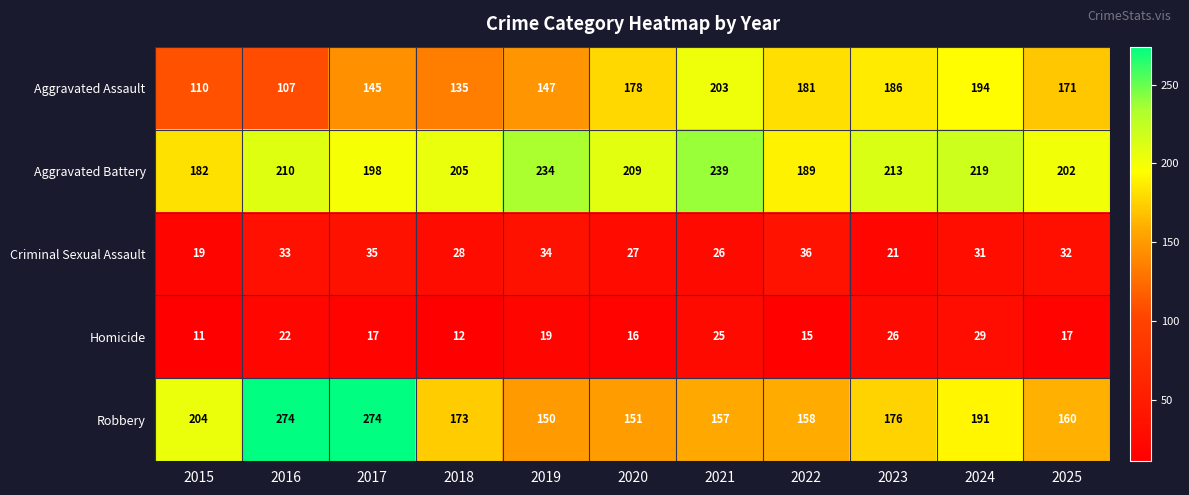

At which category does the chart reach its minimum across all series?

2015